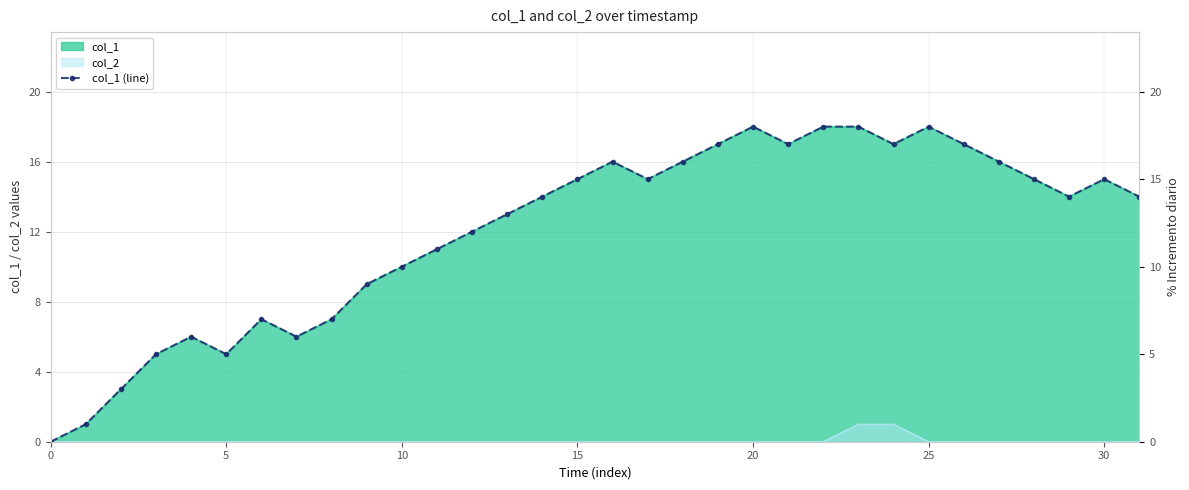

How many points are lower than both their immediate neighbors (excluding endpoints)?

6